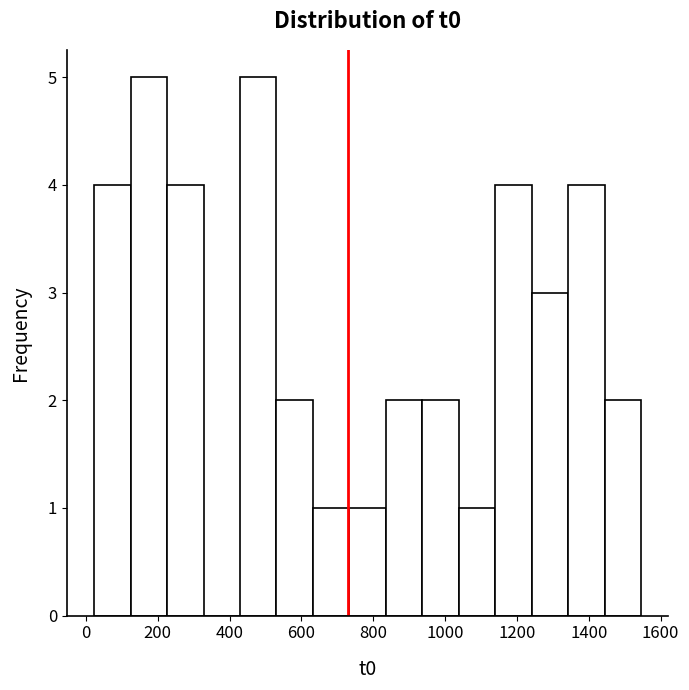

Reading left to right, list every bar in this chart as the range it spans on the x-axis followed by its height. Neither the bar edges nor the heights are printed on the chart, so give them approximately, as read against the axes.

20 to 120: 4
120 to 220: 5
220 to 320: 4
320 to 420: 0
420 to 540: 5
540 to 640: 2
640 to 740: 1
740 to 840: 1
840 to 940: 2
940 to 1040: 2
1040 to 1140: 1
1140 to 1240: 4
1240 to 1340: 3
1340 to 1440: 4
1440 to 1540: 2